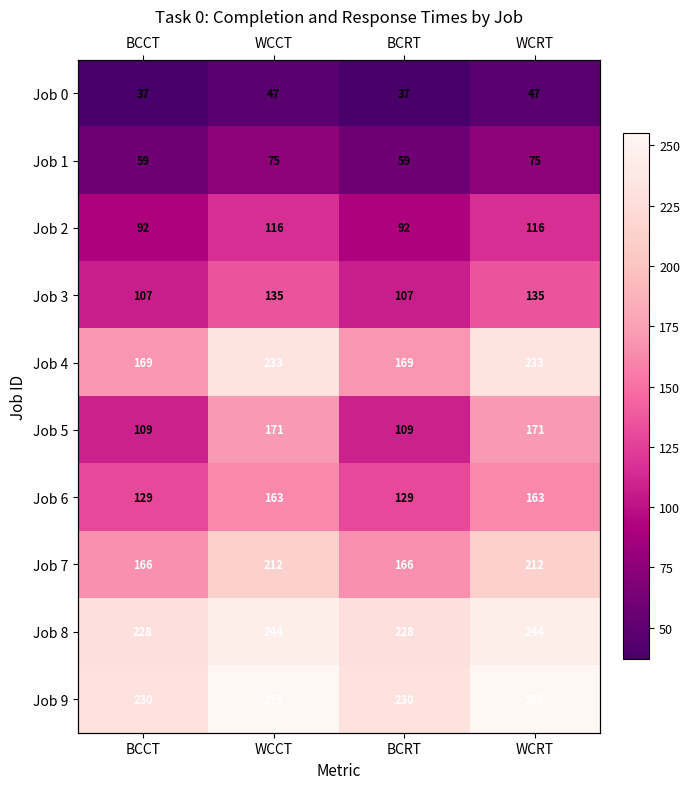

Which has a higher value, WCCT or BCRT?

WCCT